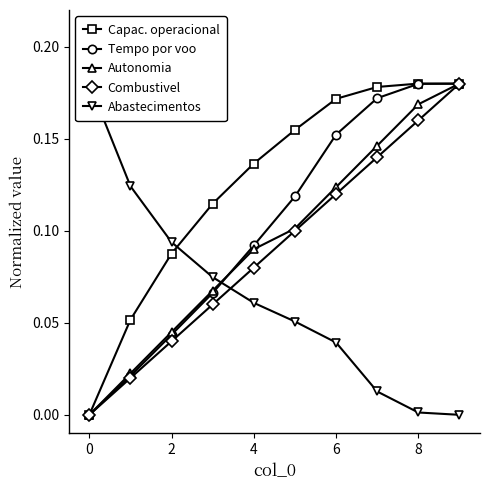

Rank the series by their maximum value, from highest to lowest.

Capac. operacional, Tempo por voo, Autonomia, Combustivel, Abastecimentos